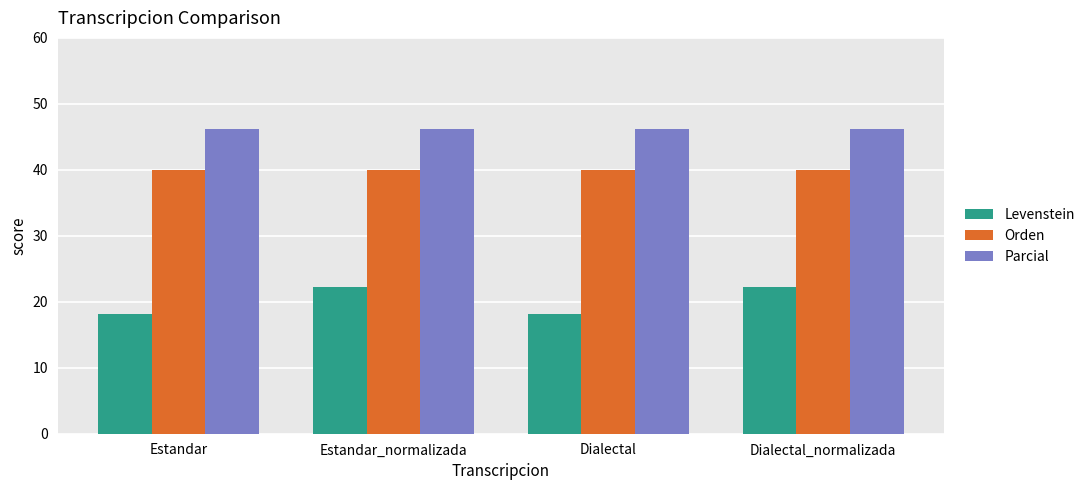

At Estandar_normalizada, list the series in order from smallest to largest.

Levenstein, Orden, Parcial